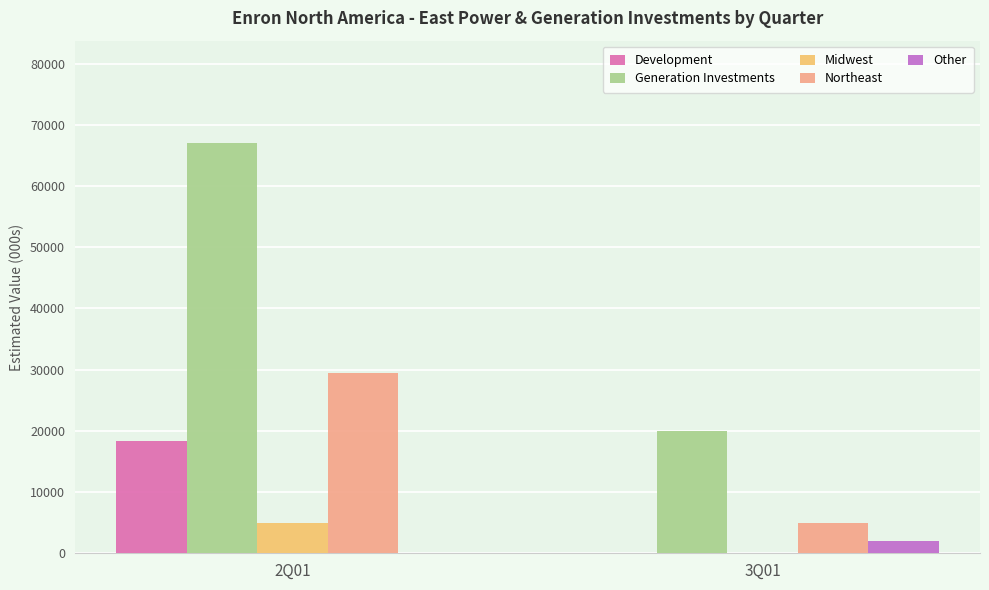

What is the greatest value displayed?

67000